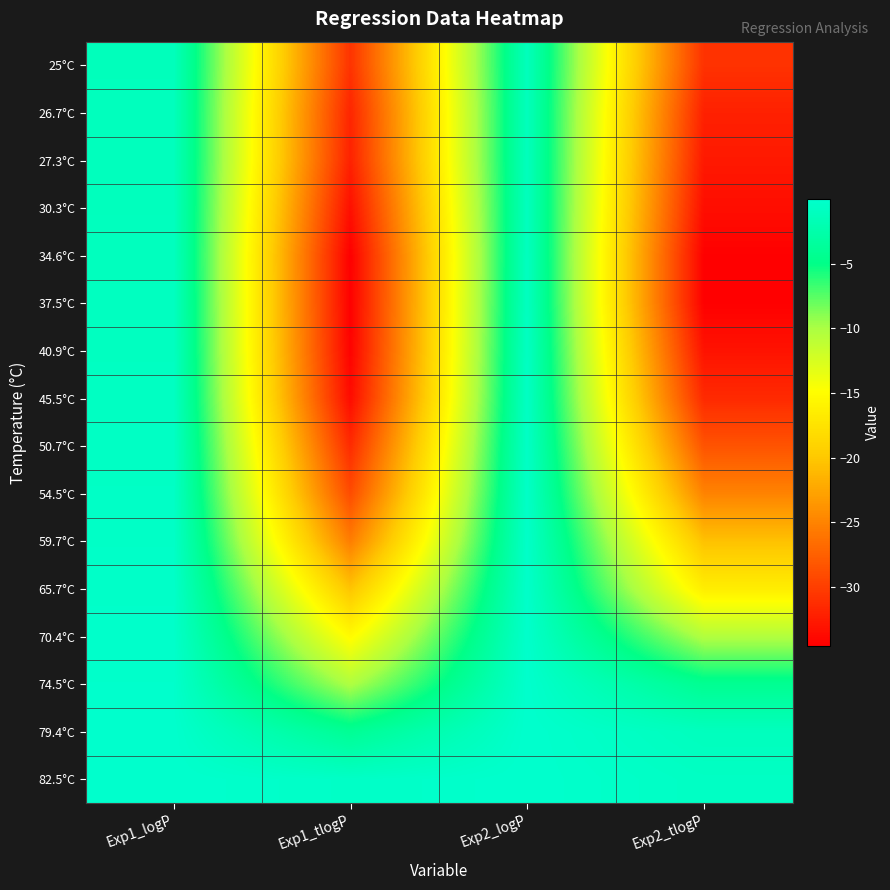

Between Exp2_logP and Exp2_tlogP, which is larger?

Exp2_logP